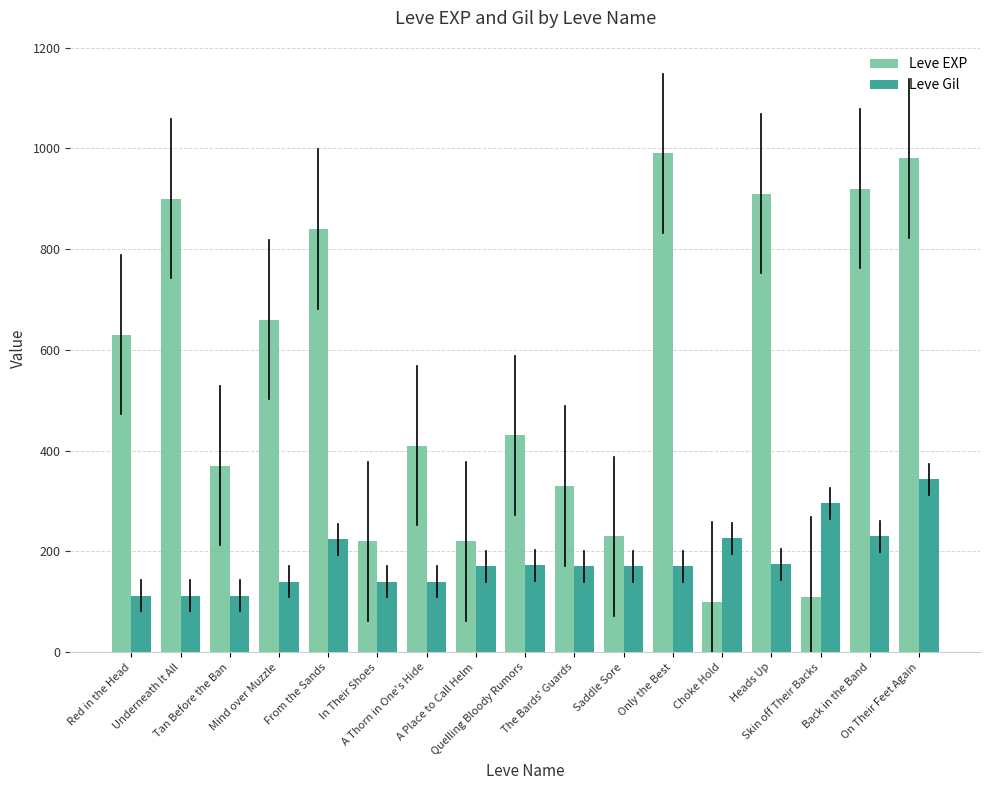

At which label does Leve Gil first exceed 170?

From the Sands